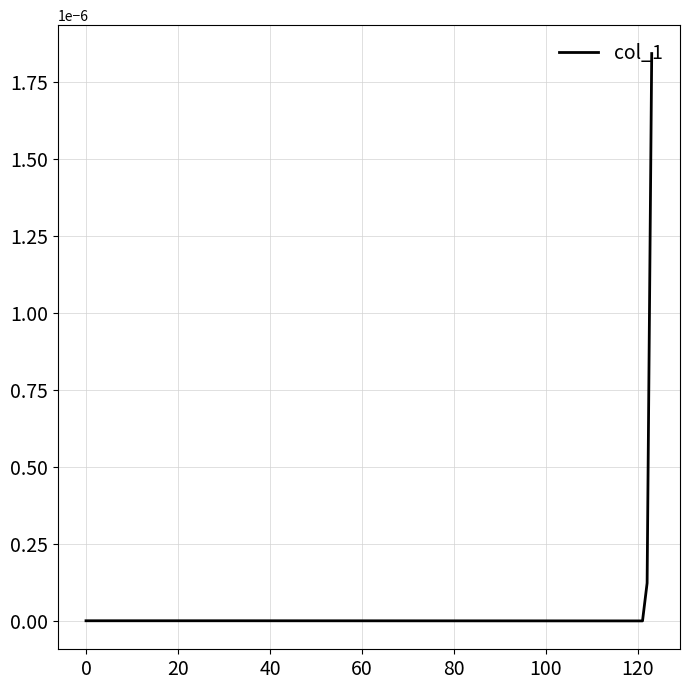

How many lines are shown in the chart?

1